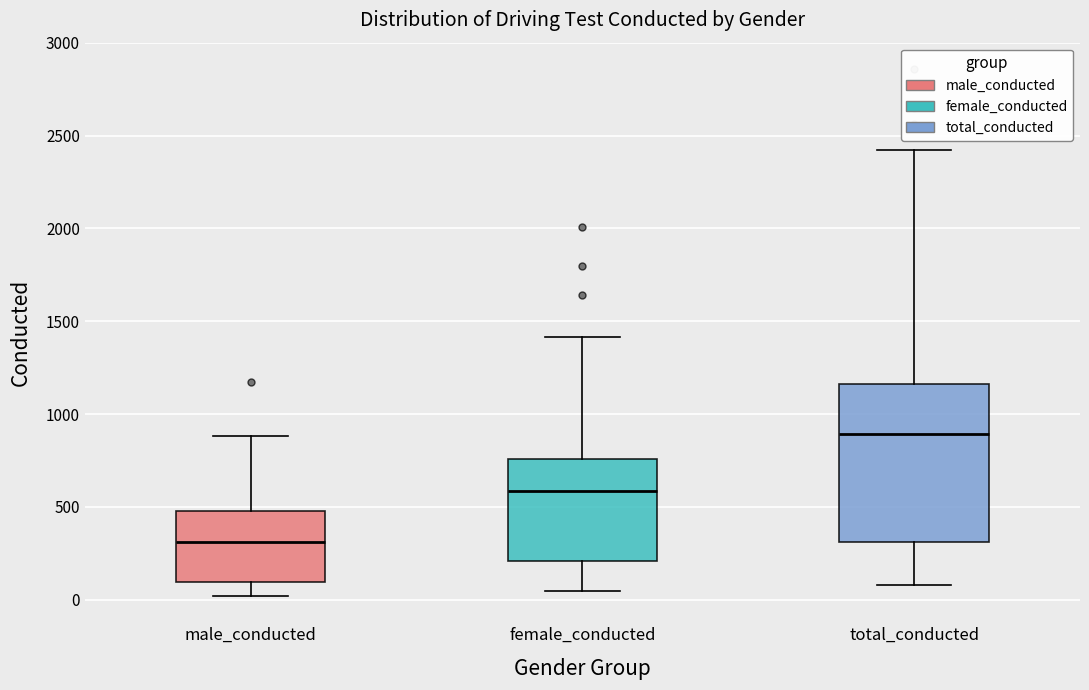

Which box has the lowest median line?

male_conducted